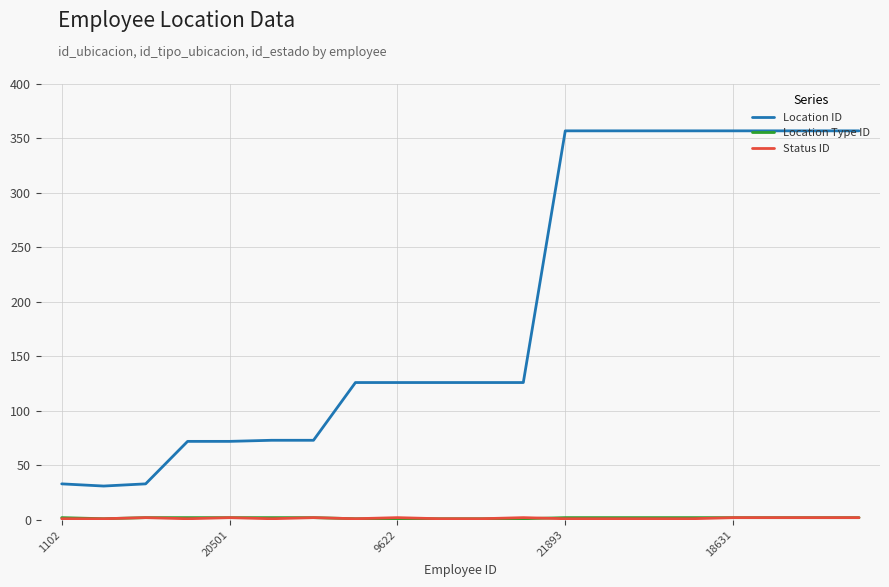

What is the greatest value displayed?

357